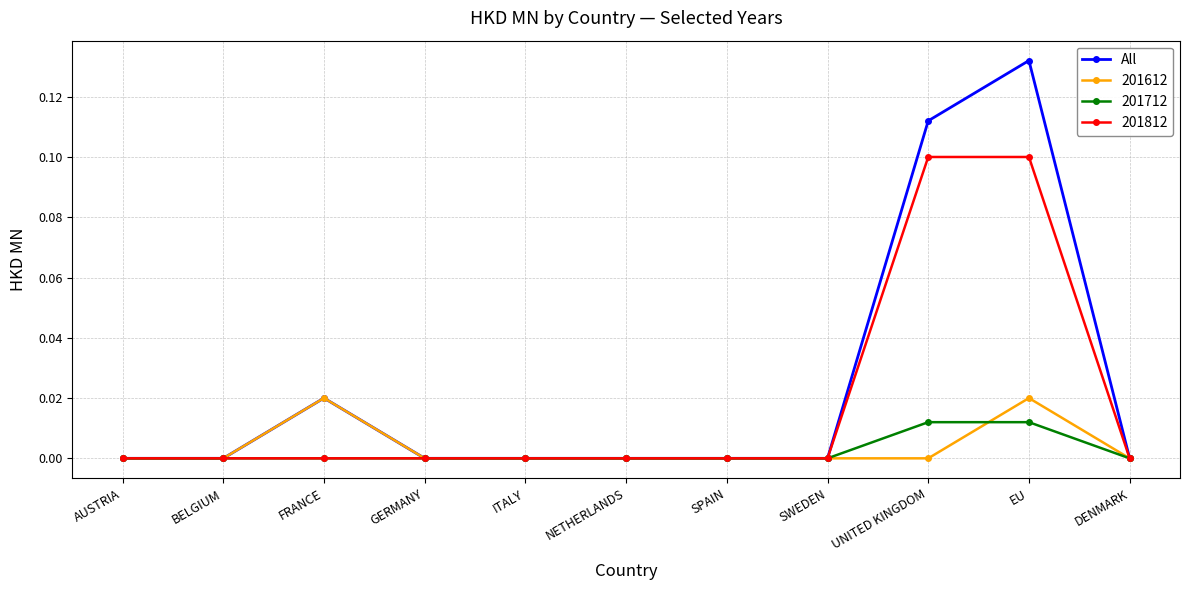

Does the chart display data point markers on the line(s)?

Yes